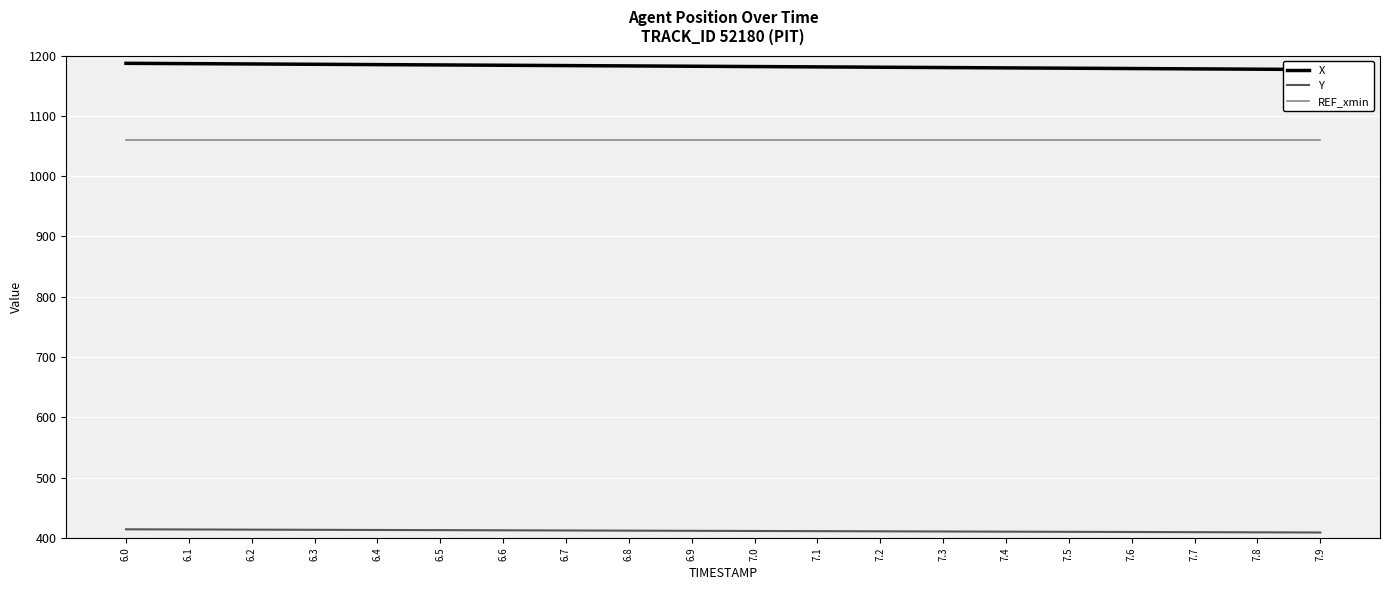

True or false: REF_xmin and Y cross at least once.

False